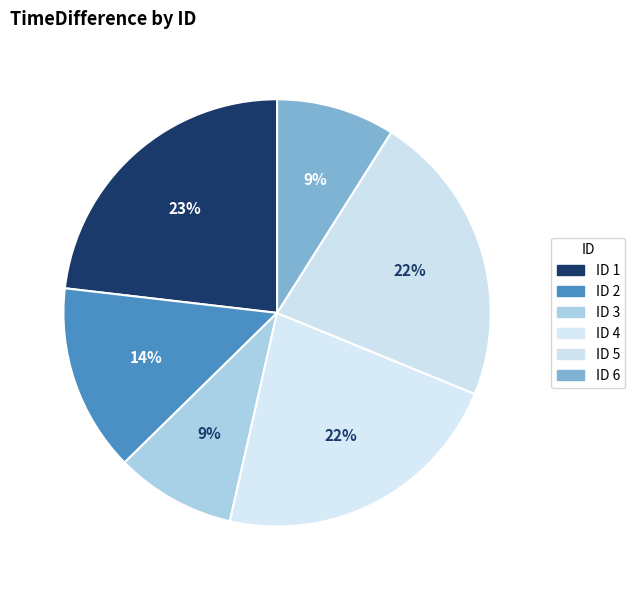

How many segments does this pie chart have?

6